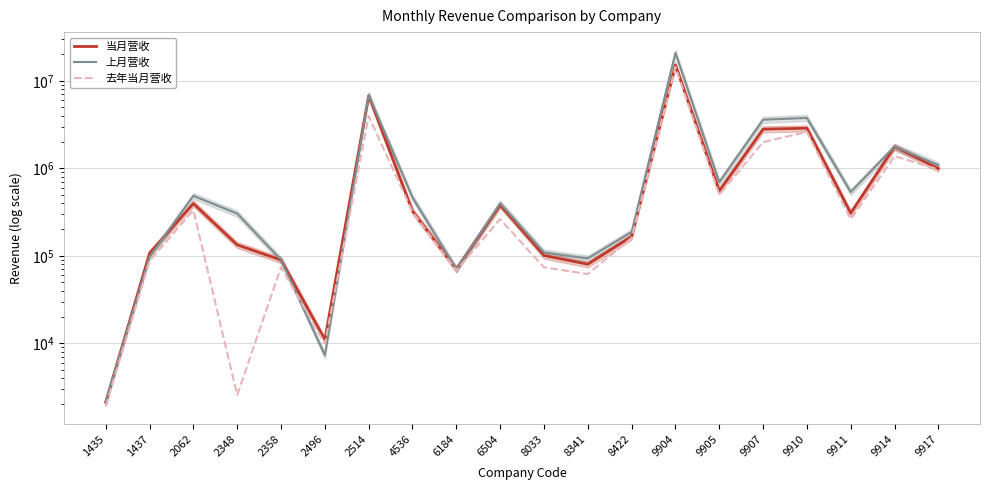

How many values in the 上月营收 series exceed 464366?

9